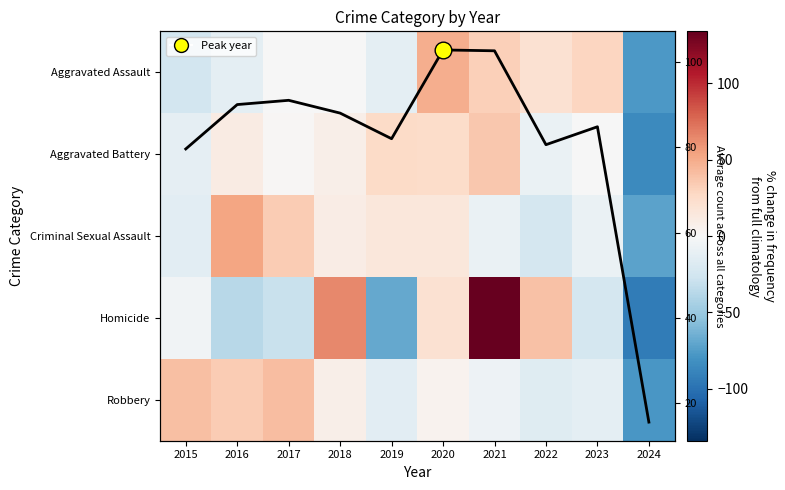

What is the sum of all Avg across categories values?

817.0